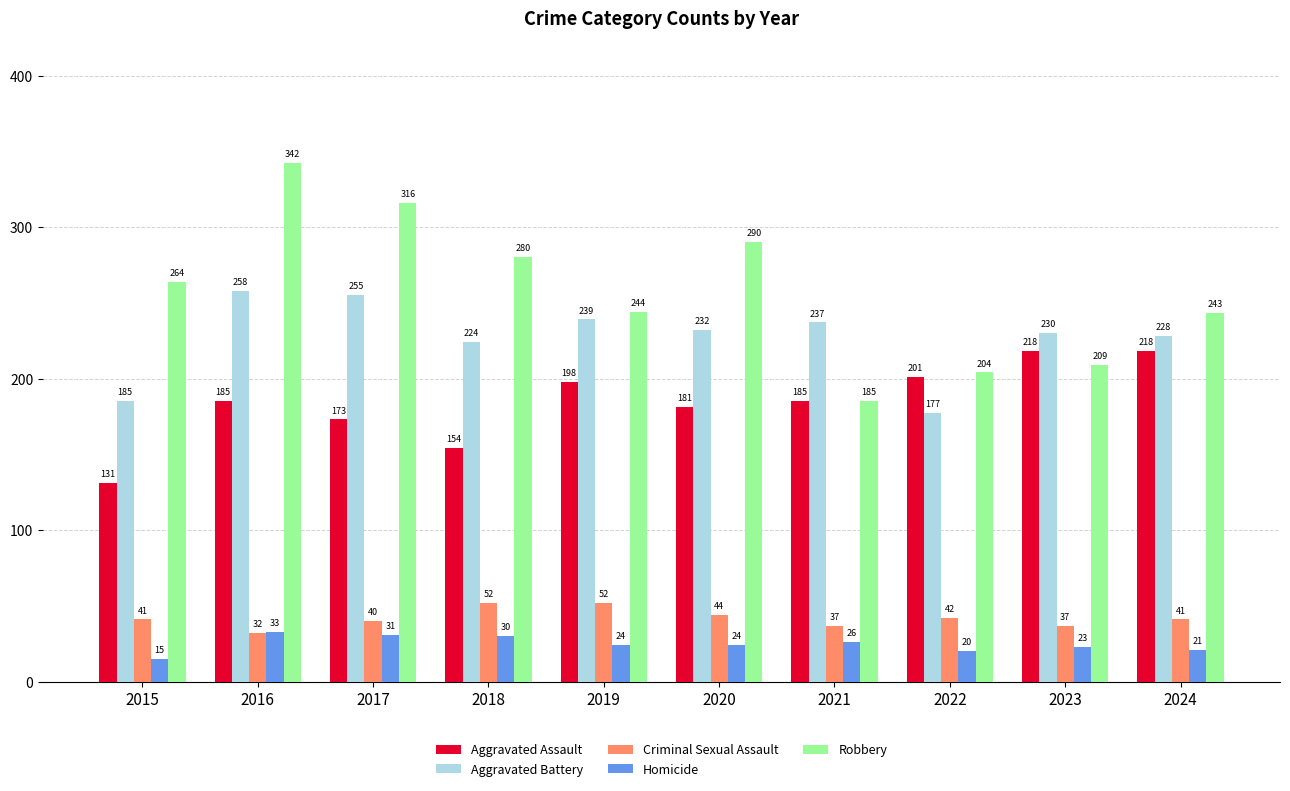

At which category is the sum across all series the highest?

2016